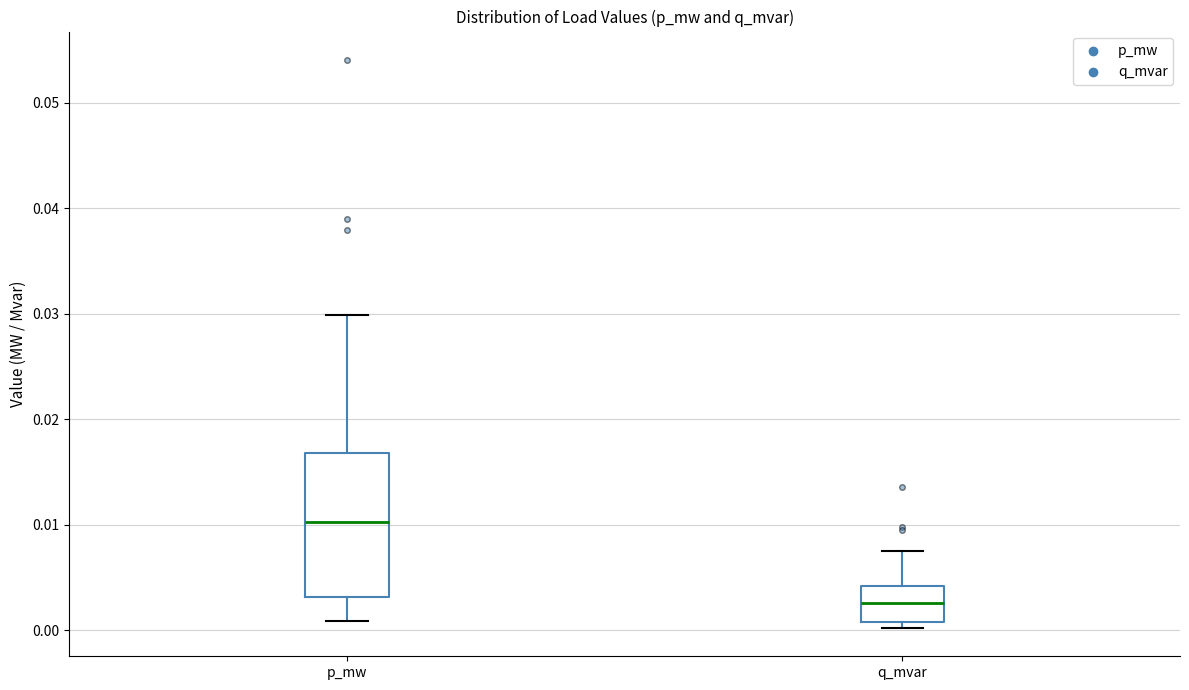

Where is the lower edge of the box for q_mvar on the y-axis? The values are not printed on the chart, so give them approximately, as read against the axis.

0.001